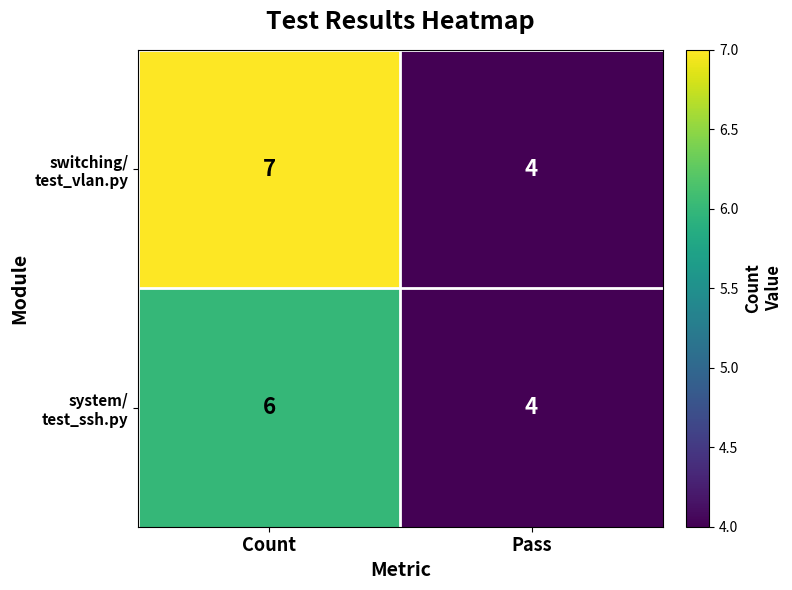

Which label corresponds to the smallest value in the chart?

Pass